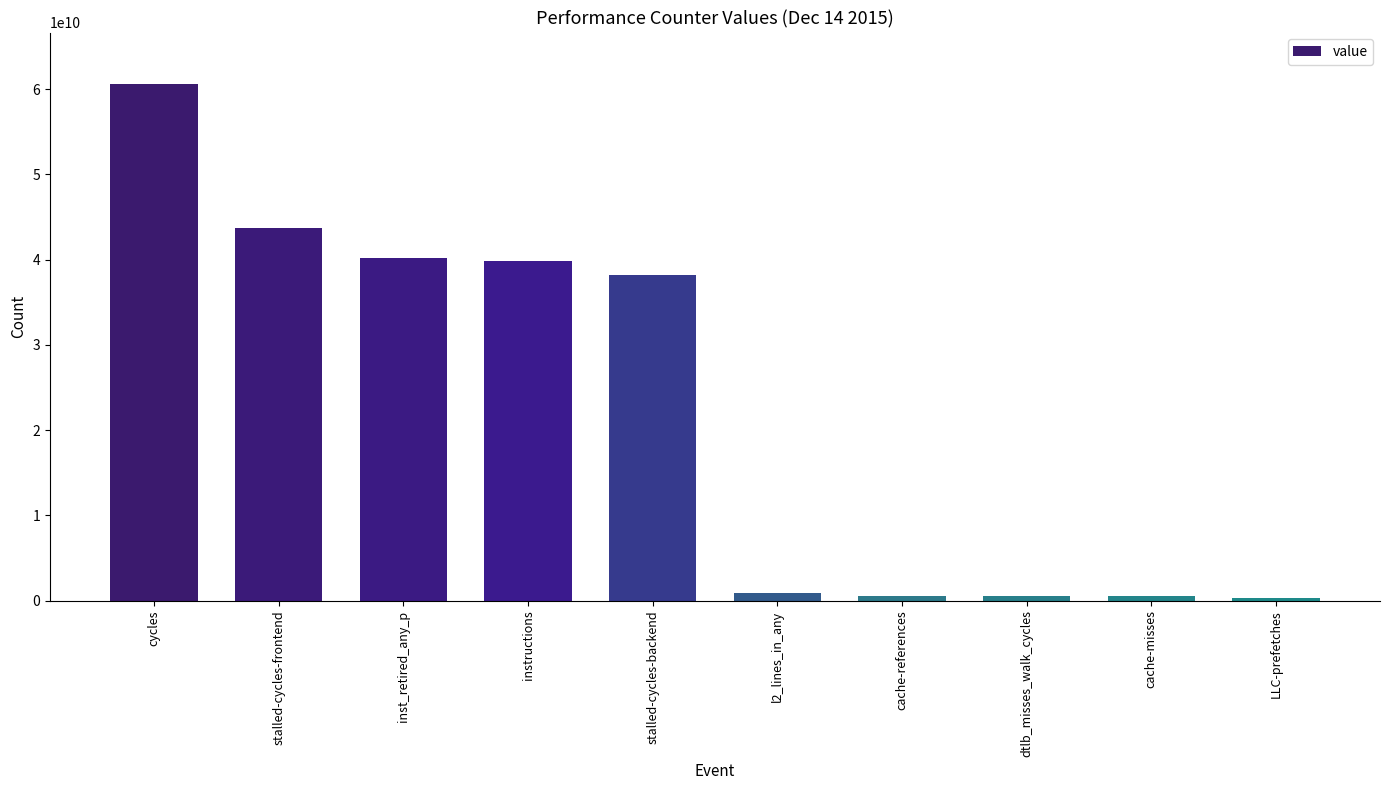

What is the change in value from inst_retired_any_p to stalled-cycles-backend?

-1981437137